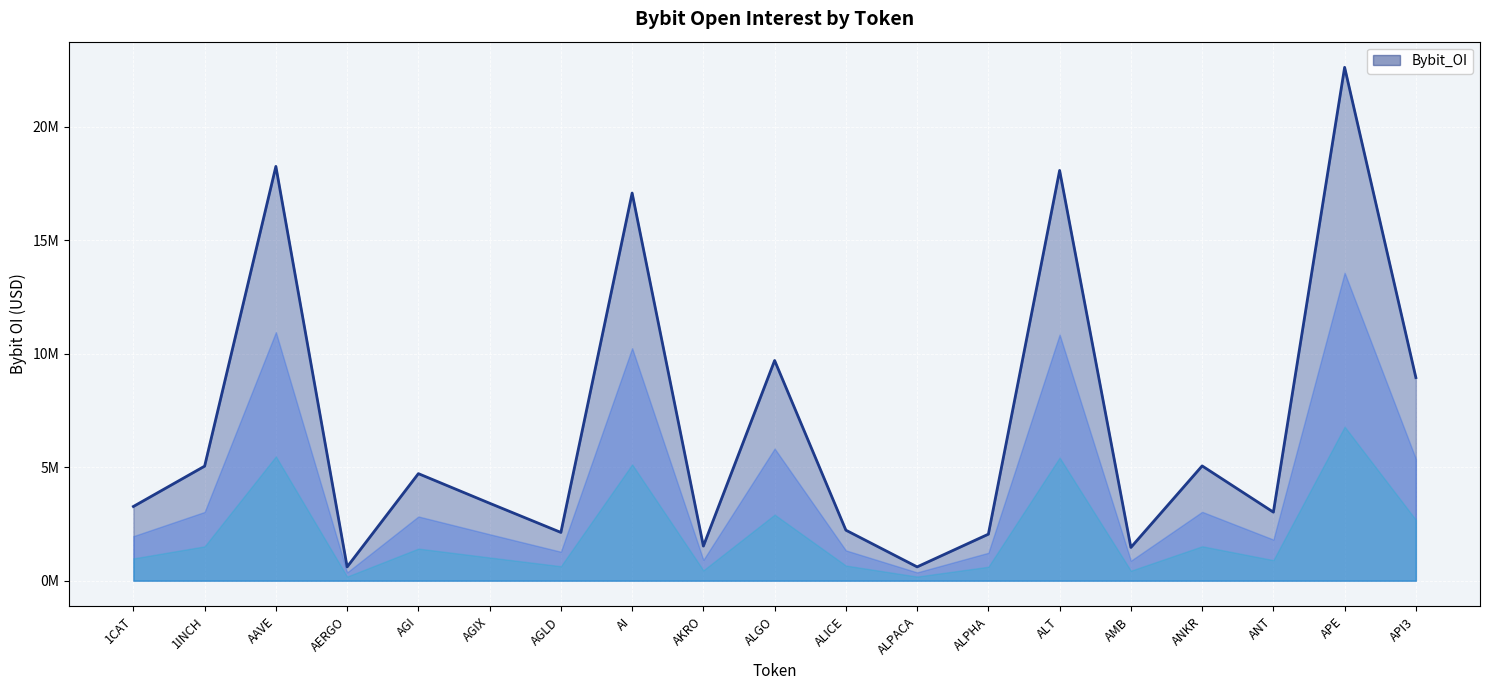

Which has a higher value, ALPACA or AI?

AI